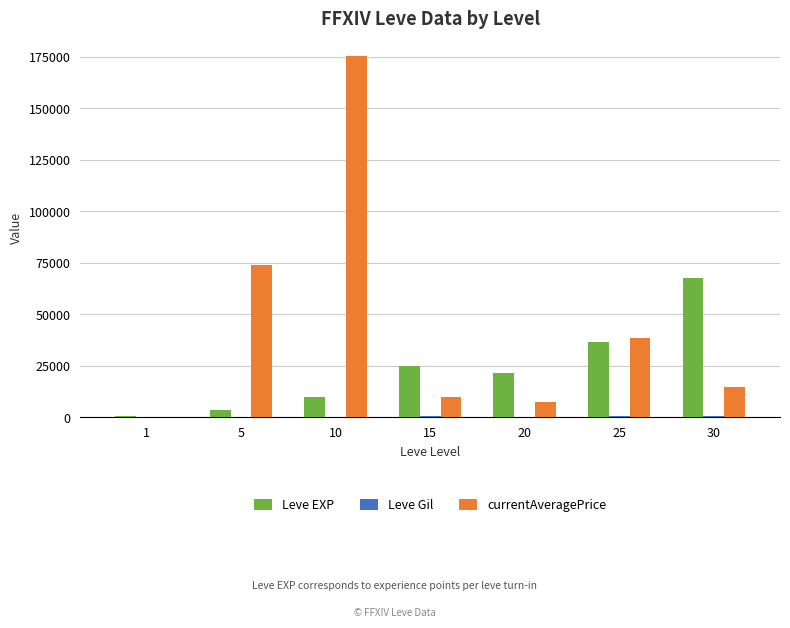

Which series changed the most between 20 and 25?

currentAveragePrice